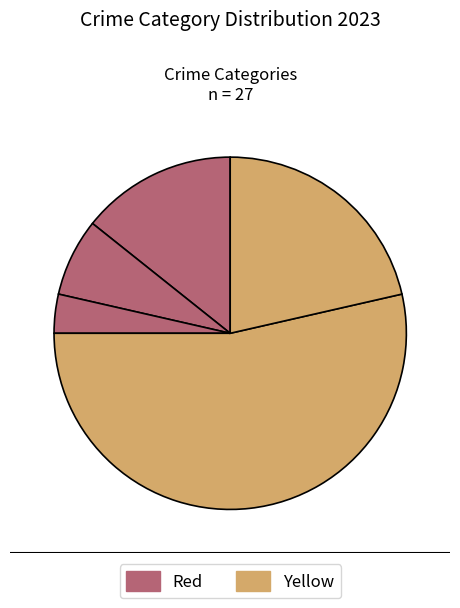

How many slices are in this pie chart?

5